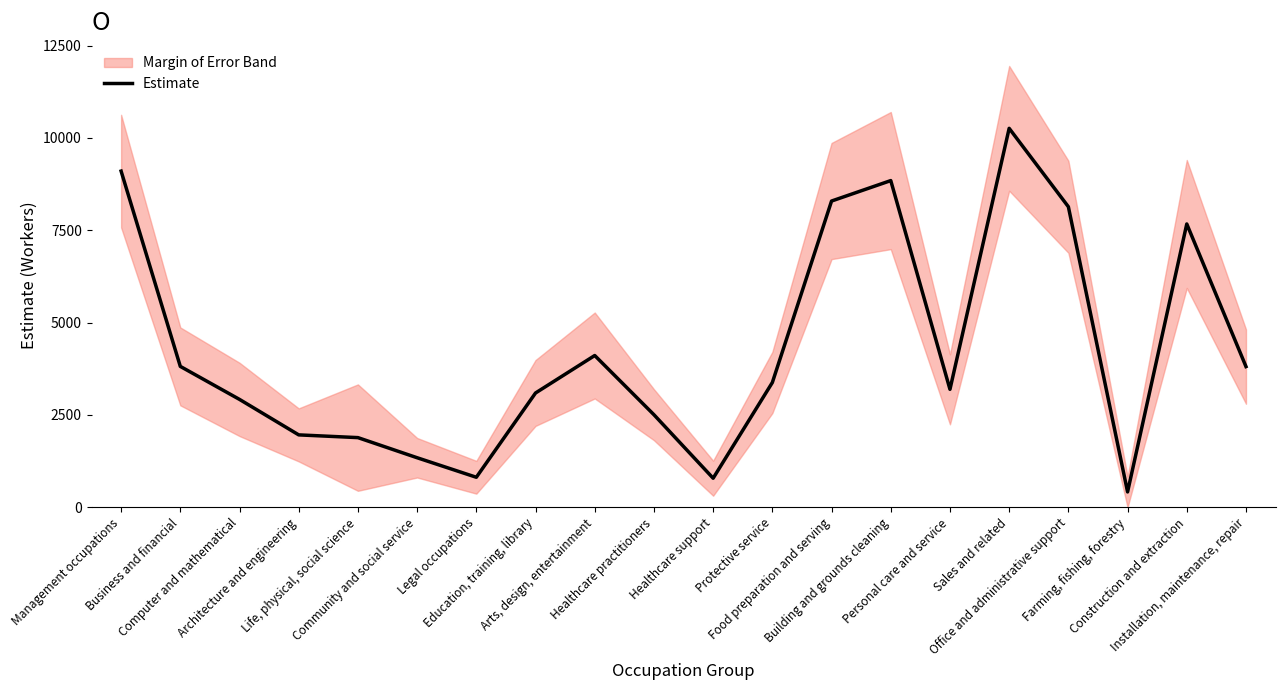

Where is the data nearest to the value 5335?

Arts, design, entertainment